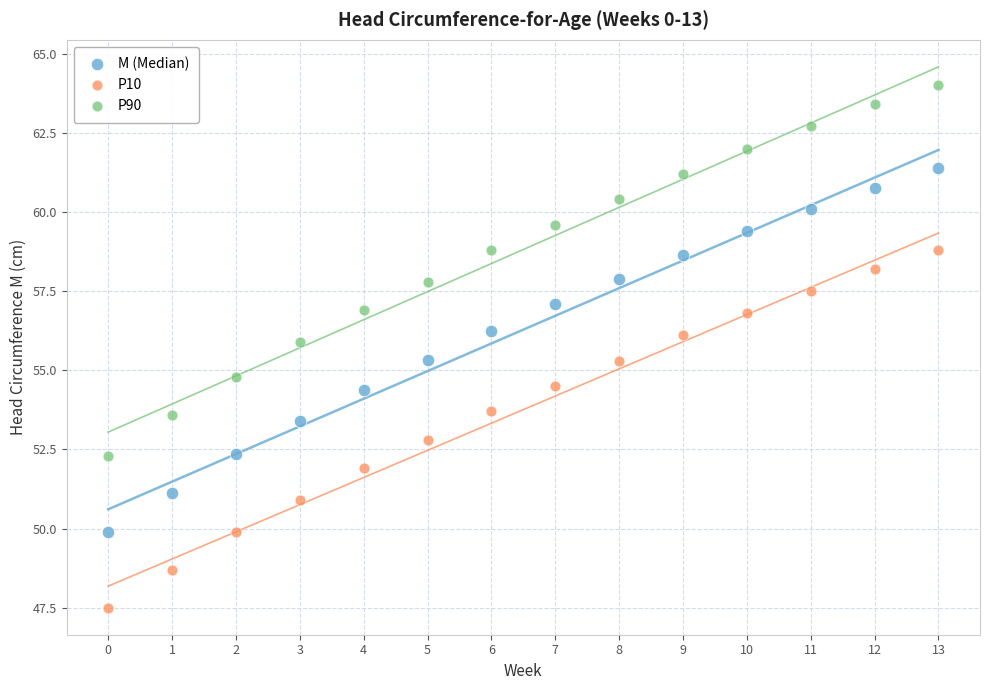

Which series has the largest Y range (max minus min)?

P90